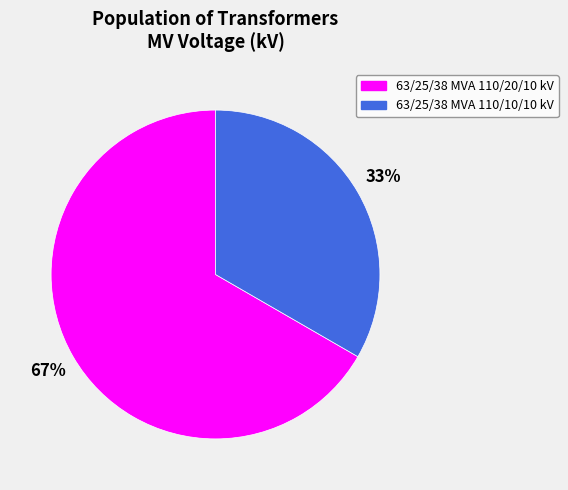

To the nearest percent, what portion does 63/25/38 MVA 110/20/10 kV represent?

67%